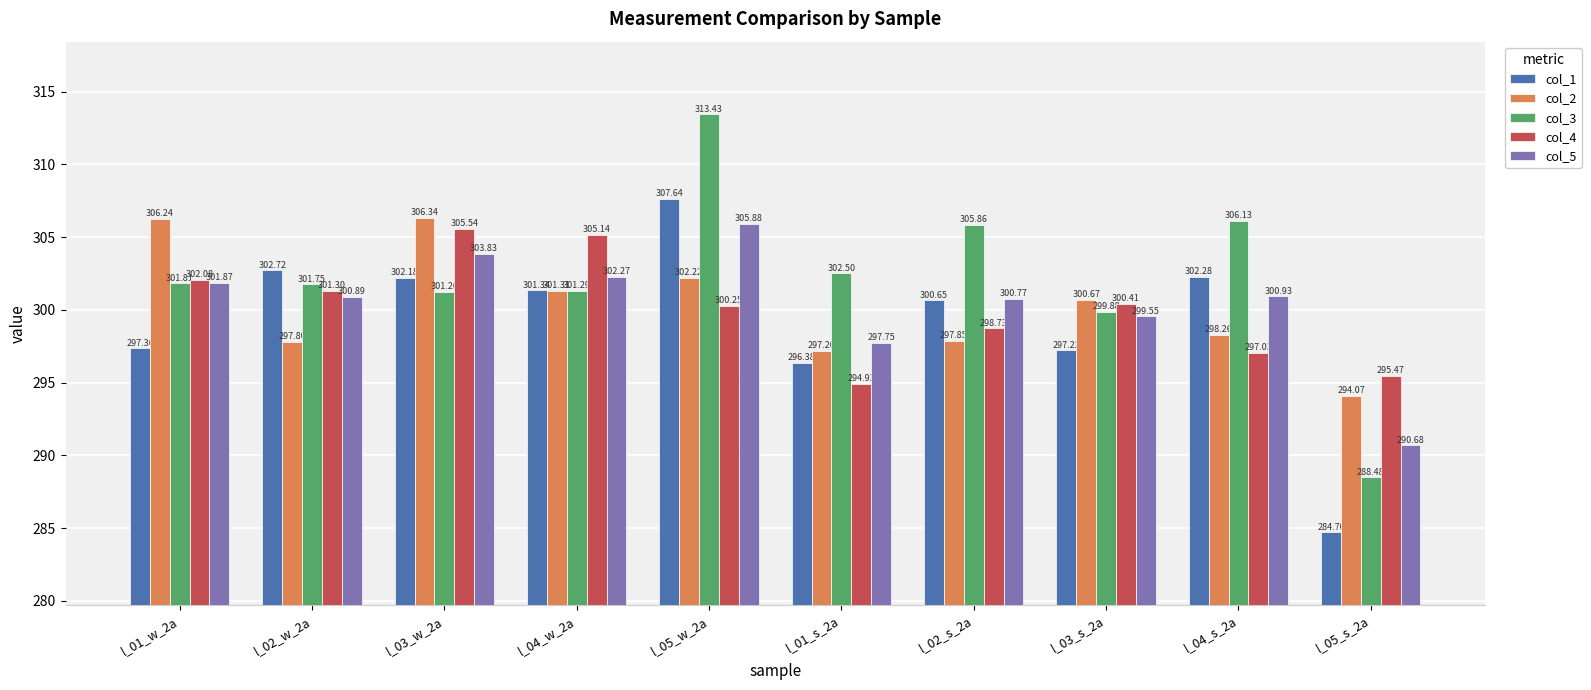

How many data points does each series have?

10